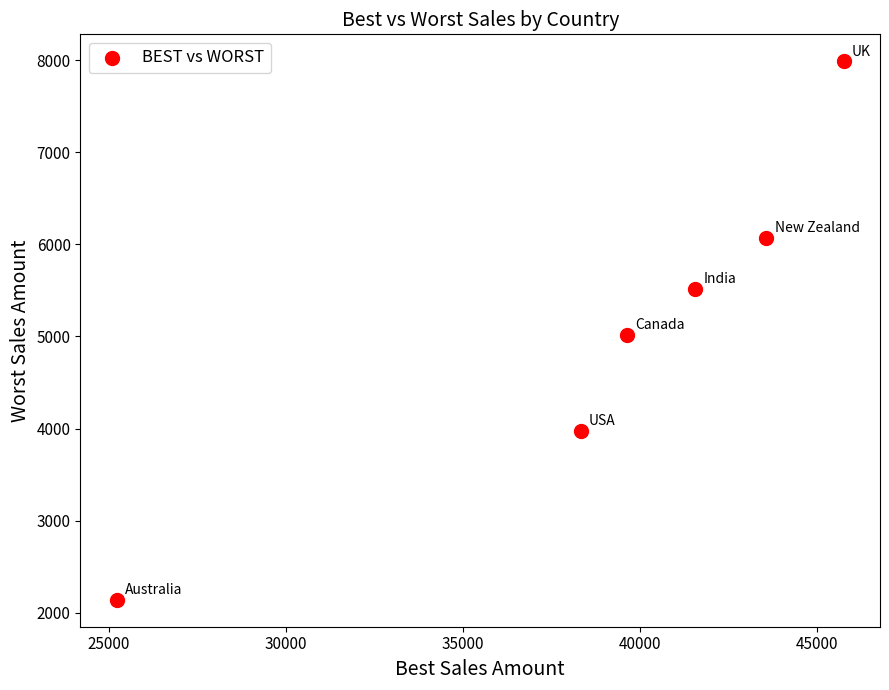

What is the range of X values (max minus min)?

20531